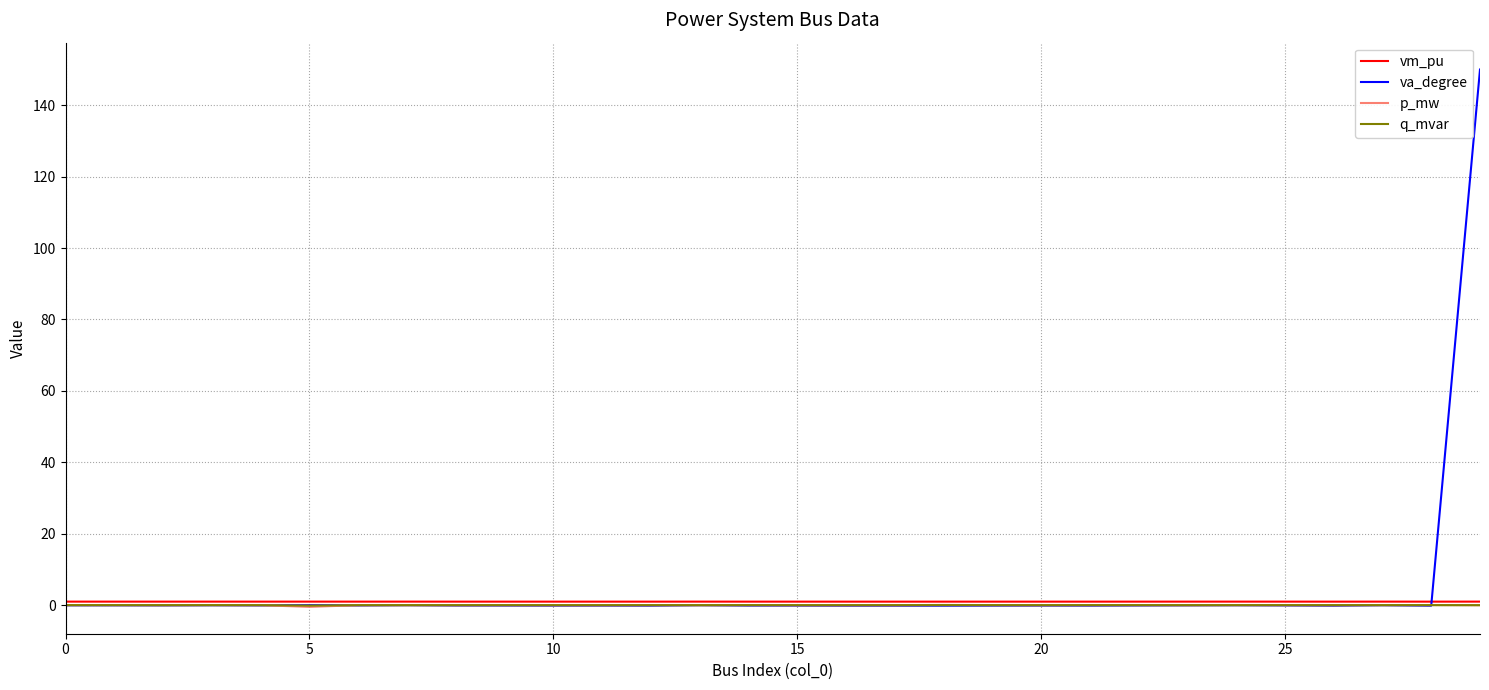

Which series has the largest range (max minus min)?

va_degree